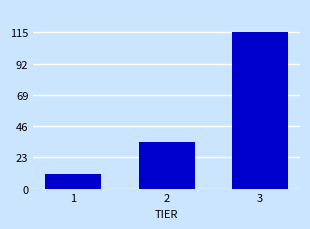

Reading left to right, transcribe all the data shown in this chart.

11	34	115